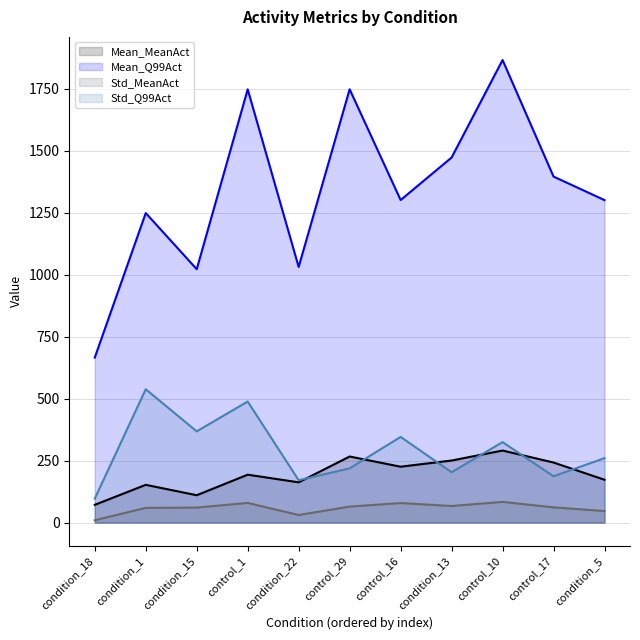

Which series has the widest spread of values?

Mean_Q99Act